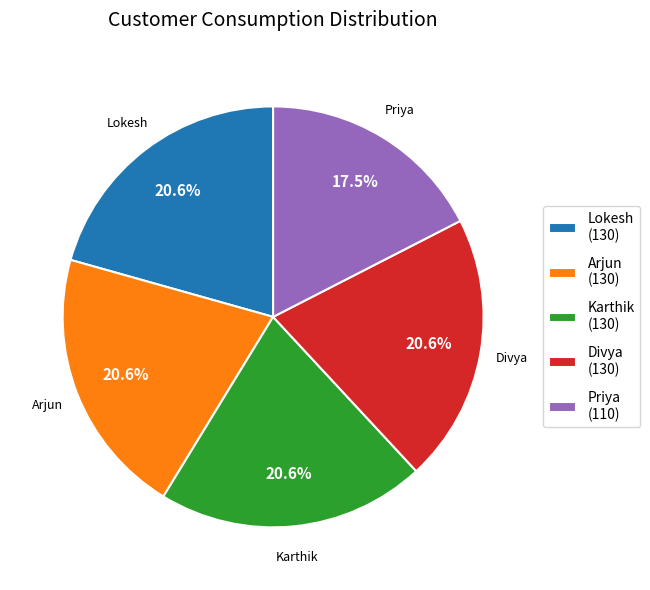

Is the sum of Karthik and Priya greater than half?

No